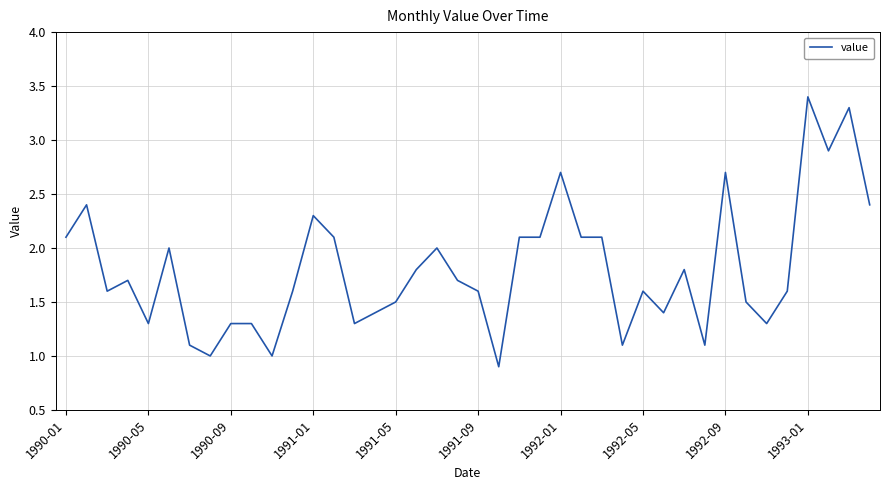

What is the minimum value shown in the chart?

0.9